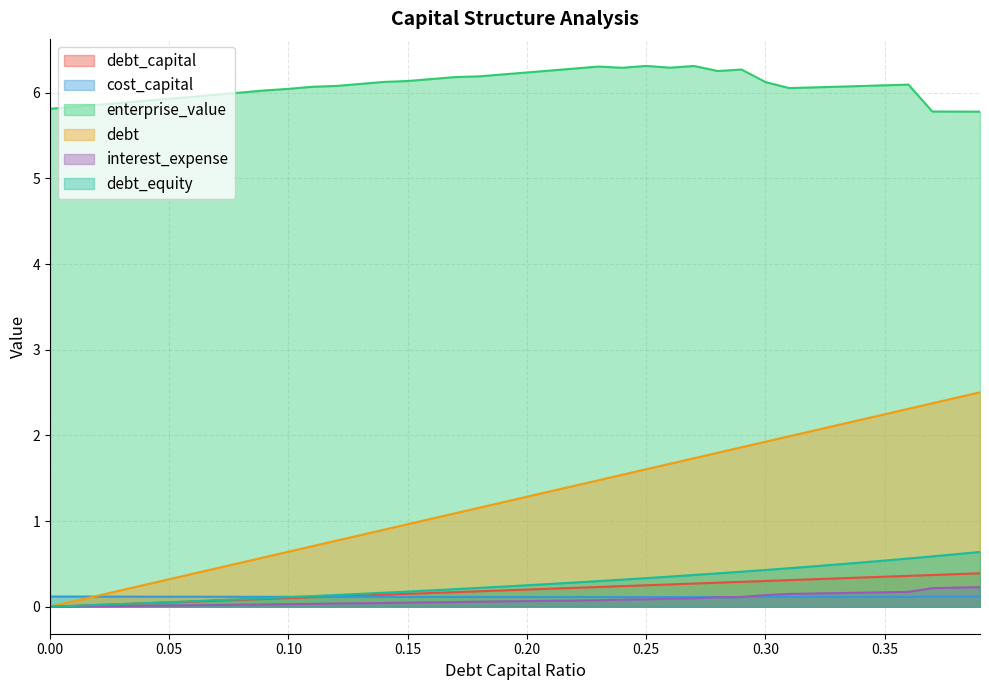

The debt_capital series shows 0.2 at 0.24. True or false?

True